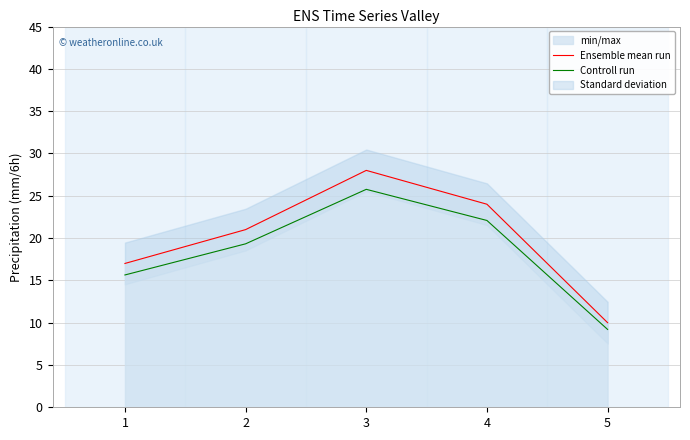

Reading right to left, transcribe all the data shown in this chart.

Ensemble mean run: 5=10.0	4=24.0	3=28.0	2=21.0	1=17.0
Controll run: 5=9.2	4=22.1	3=25.8	2=19.3	1=15.6